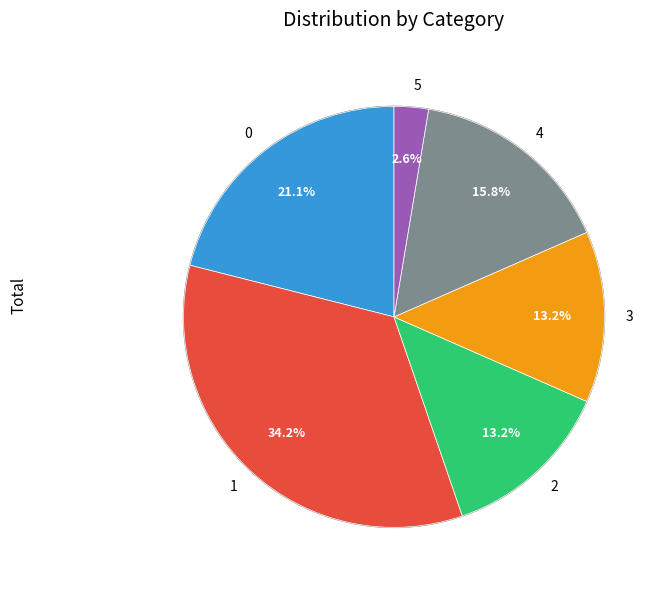

To the nearest percent, what percentage of the pie is 0?

21%